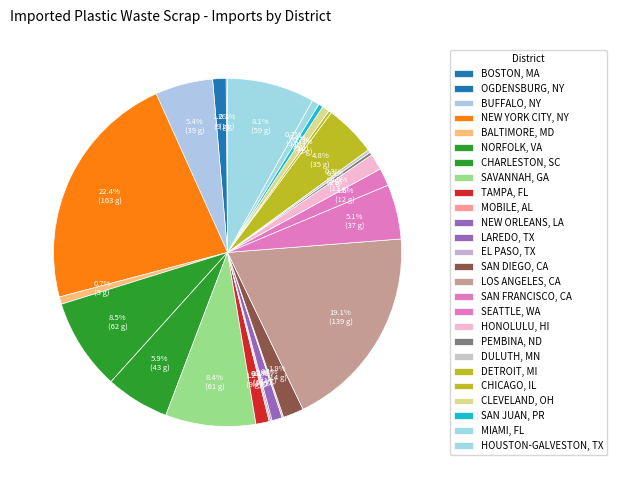

What is the largest slice in the pie chart?

NEW YORK CITY, NY